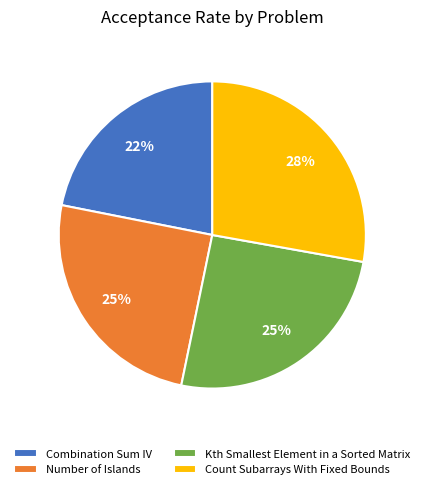

To the nearest percent, what portion does Kth Smallest Element in a Sorted Matrix represent?

25%